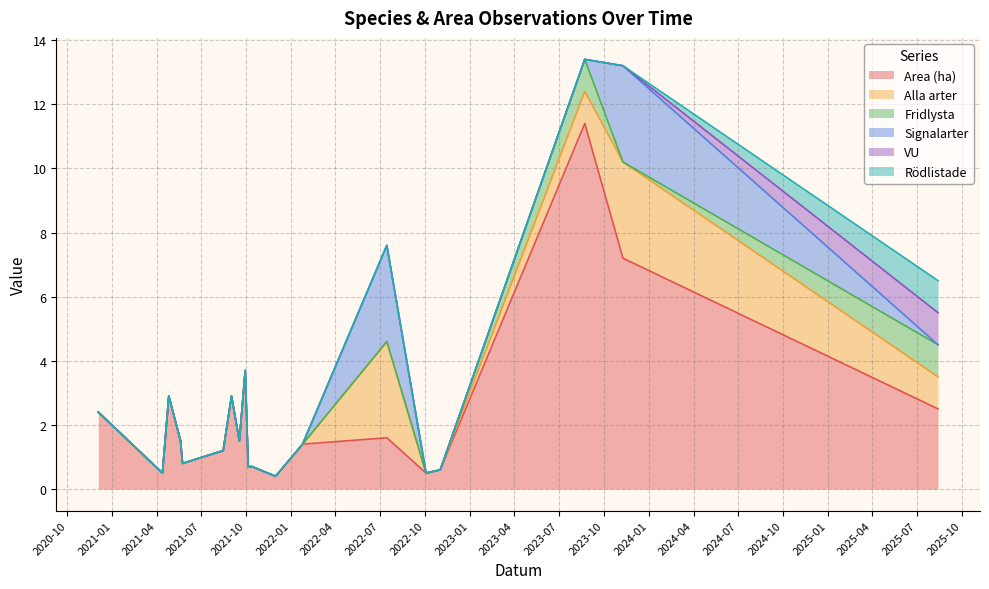

The Signalarter series shows 3.0 at 2022-07-15. True or false?

True